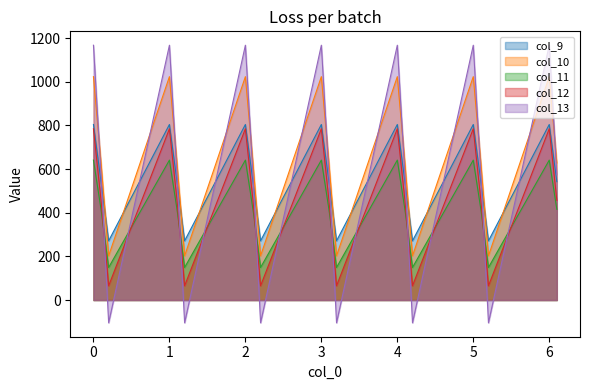

How many categories are shown in the chart?

20